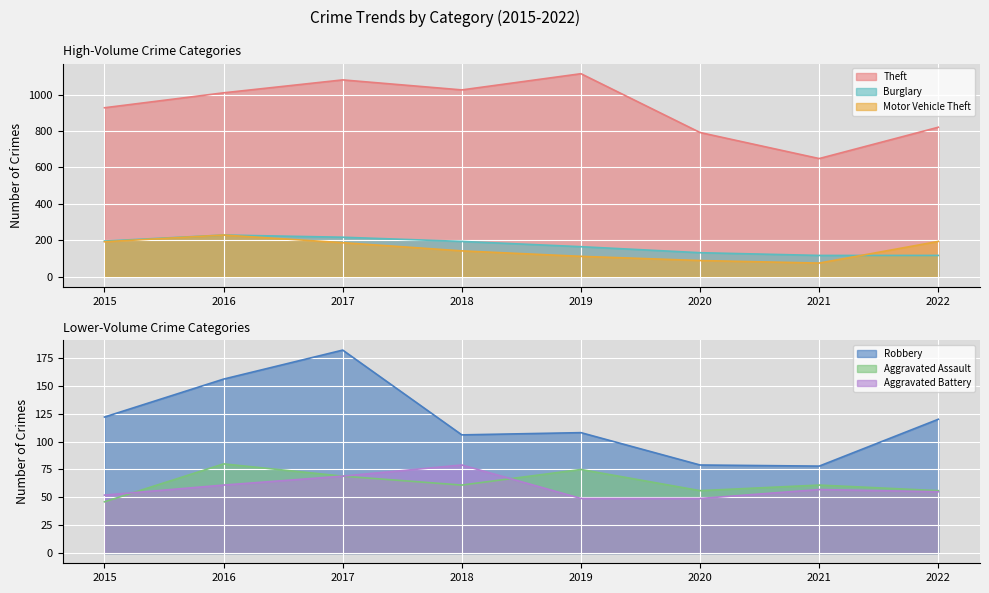

What is the difference between the highest and lowest values at 2019?

1066